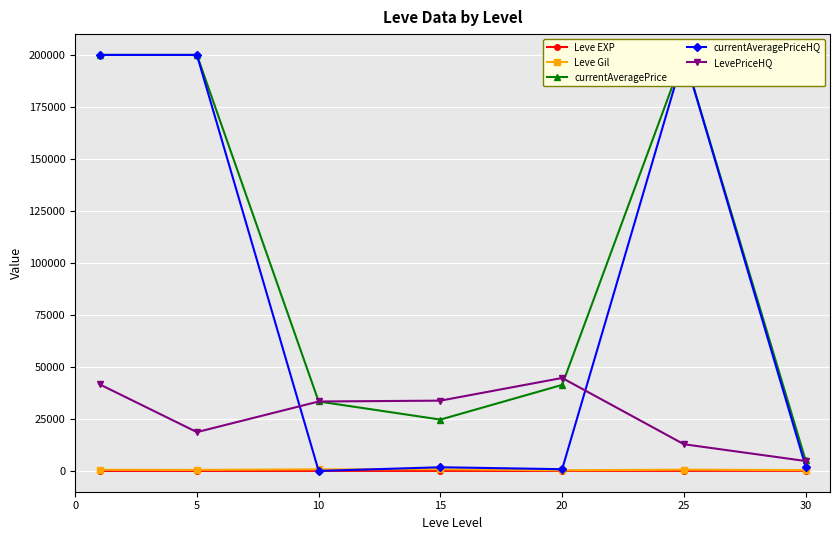

The Leve EXP series shows 6.2 at 5. True or false?

True